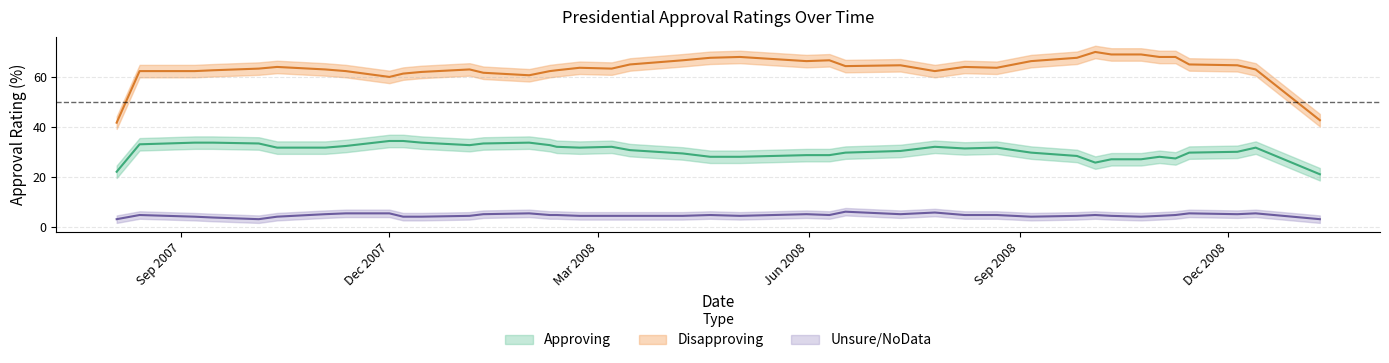

True or false: Unsure/NoData and Disapproving cross at least once.

False